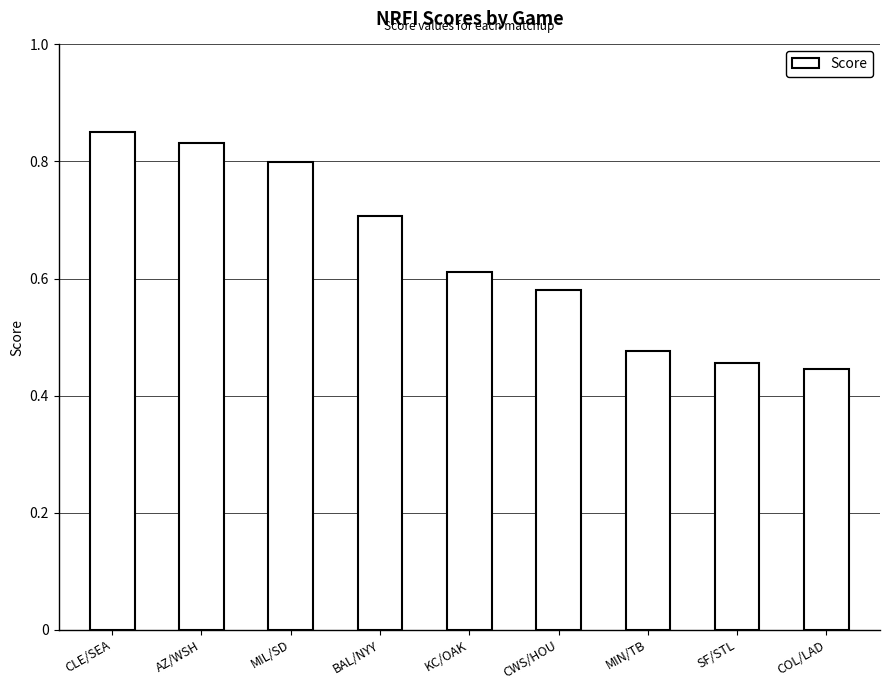

What is the label of the 4th bar from the left?

BAL/NYY